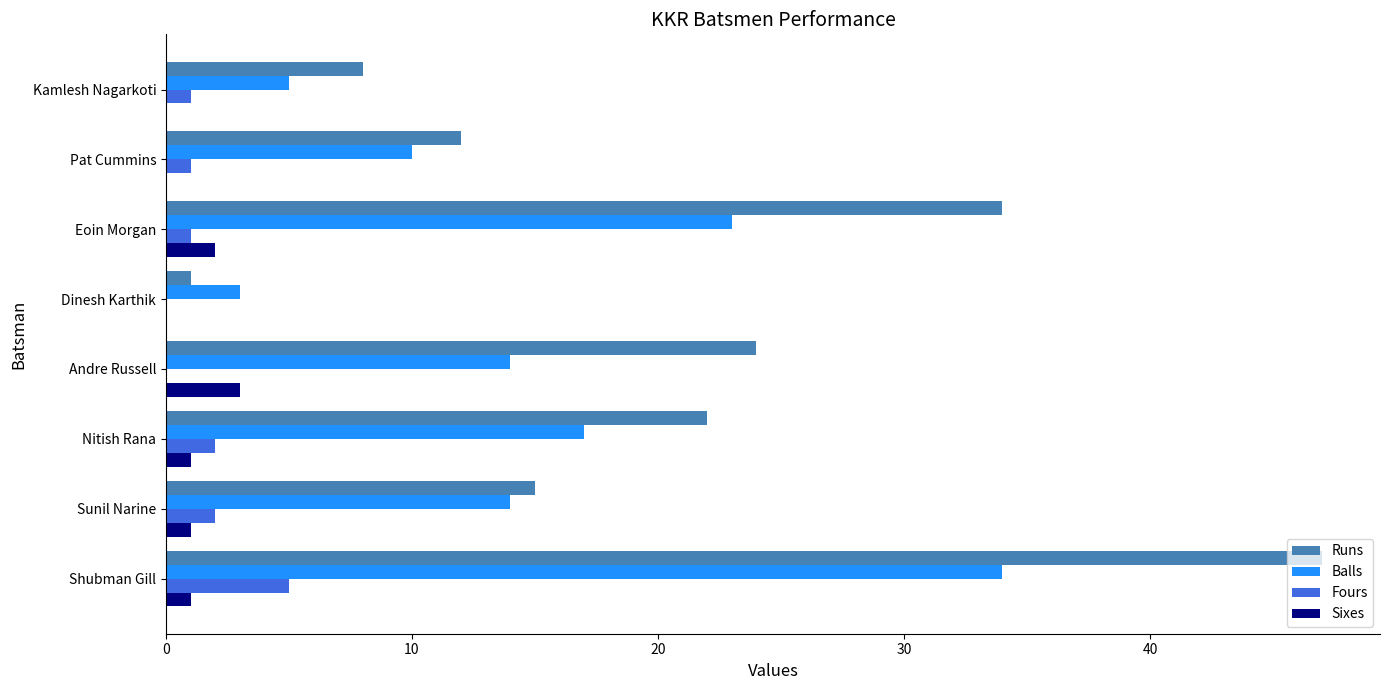

What is the sum of the Runs values at Kamlesh Nagarkoti and Pat Cummins?

20